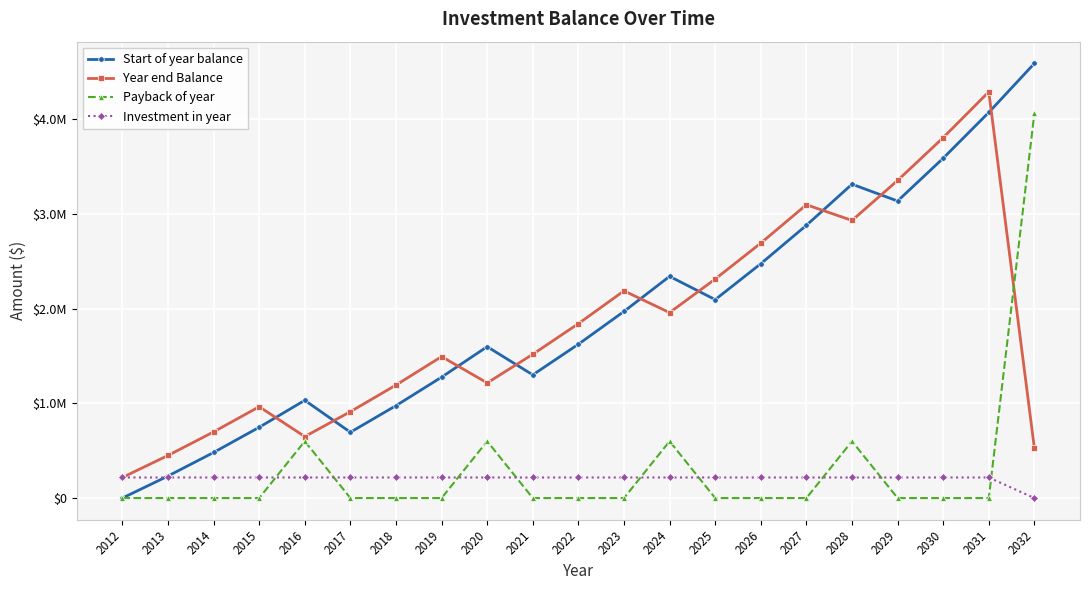

Reading right to left, transcribe all the data shown in this chart.

Start of year balance: 2032=4589707.1	2031=4072195.9	2030=3588540.6	2029=3136526.2	2028=3314082.9	2027=2880023.8	2026=2474361.0	2025=2095236.9	2024=2340915.3	2023=1970521.4	2022=1624358.7	2021=1300842.3	2020=1598490.4	2019=1276666.3	2018=975896.1	2017=694802.4	2016=1032098.0	2015=747327.6	2014=481187.0	2013=232457.5	2012=0.0
Year end Balance: 2032=524707.1	2031=4289445.9	2030=3805790.6	2029=3353776.2	2028=2931332.9	2027=3097273.8	2026=2691611.0	2025=2312486.9	2024=1958165.3	2023=2187771.4	2022=1841608.7	2021=1518092.3	2020=1215740.4	2019=1493916.3	2018=1193146.1	2017=912052.4	2016=649348.0	2015=964577.6	2014=698437.0	2013=449707.5	2012=217250.0
Payback of year: 2032=4065000.0	2031=0.0	2030=0.0	2029=0.0	2028=600000.0	2027=0.0	2026=0.0	2025=0.0	2024=600000.0	2023=0.0	2022=0.0	2021=0.0	2020=600000.0	2019=0.0	2018=0.0	2017=0.0	2016=600000.0	2015=0.0	2014=0.0	2013=0.0	2012=0.0
Investment in year: 2032=0.0	2031=217250.0	2030=217250.0	2029=217250.0	2028=217250.0	2027=217250.0	2026=217250.0	2025=217250.0	2024=217250.0	2023=217250.0	2022=217250.0	2021=217250.0	2020=217250.0	2019=217250.0	2018=217250.0	2017=217250.0	2016=217250.0	2015=217250.0	2014=217250.0	2013=217250.0	2012=217250.0